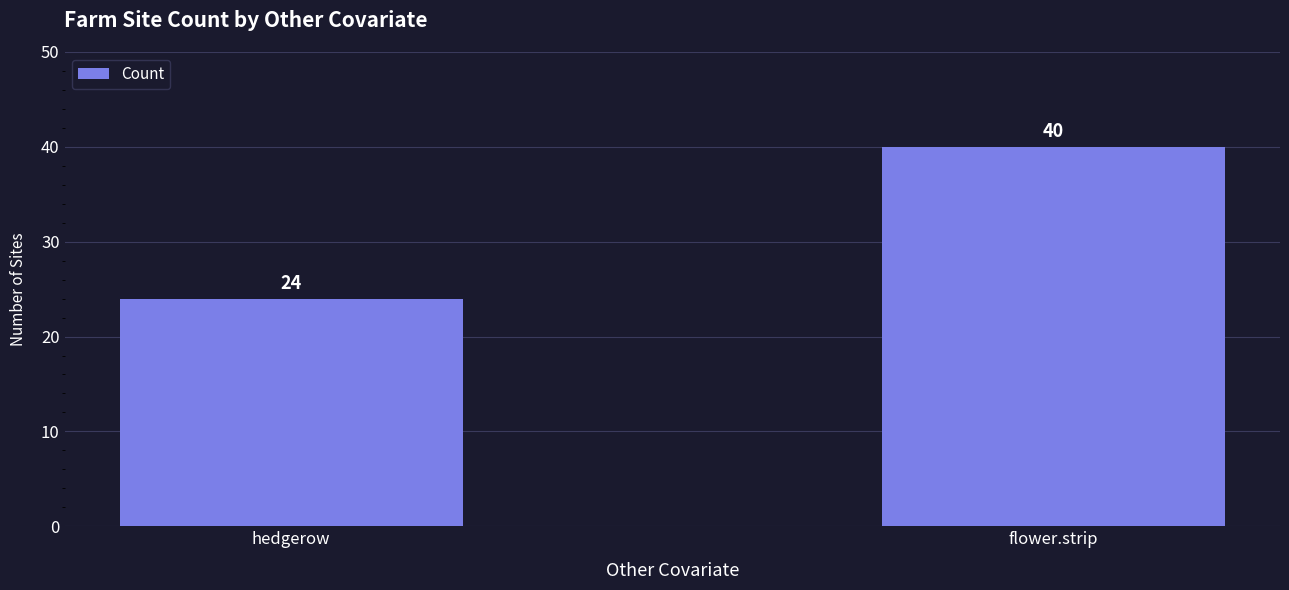

What is the label of the 1st bar from the left?

hedgerow